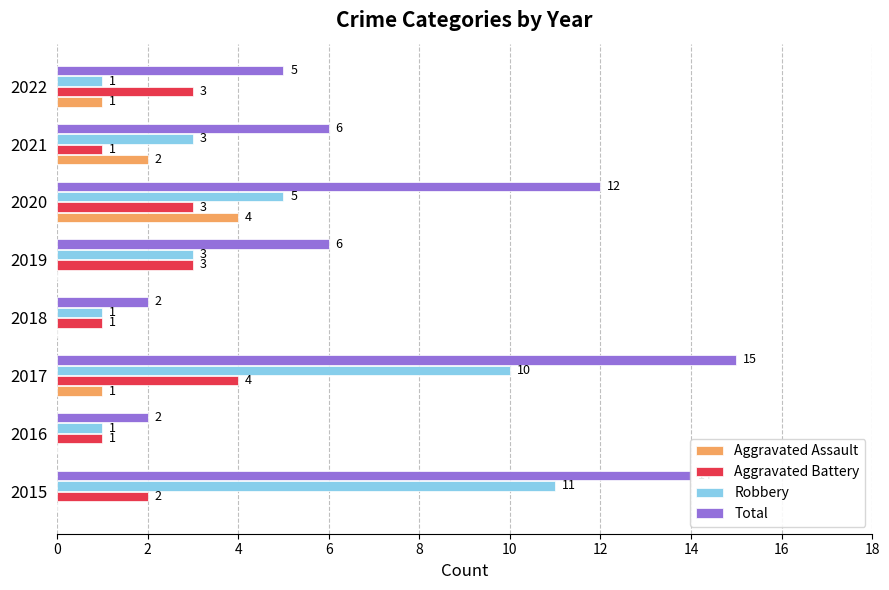

What are all the series names shown in the legend?

Aggravated Assault, Aggravated Battery, Robbery, Total